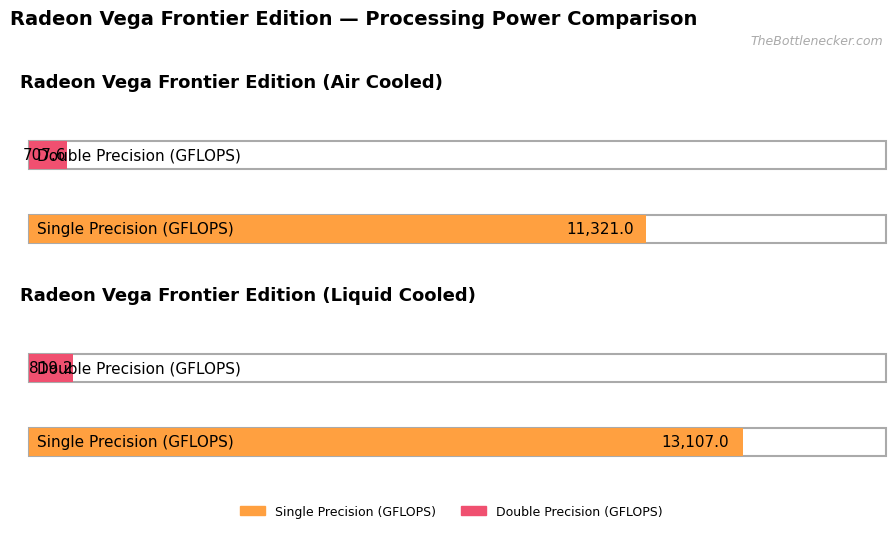

At how many categories does at least one series exceed 8911?

2